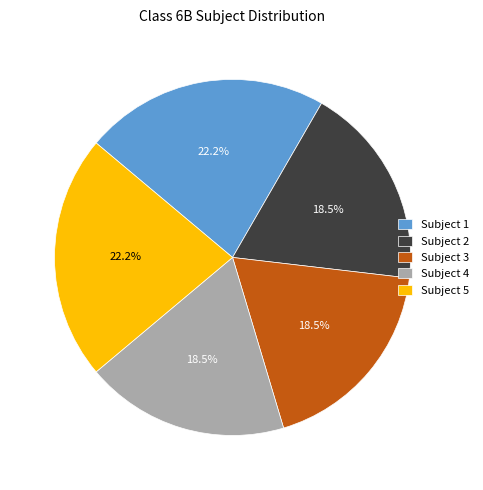

What is the ratio of the value at Subject 5 to the value at Subject 1?

1.0